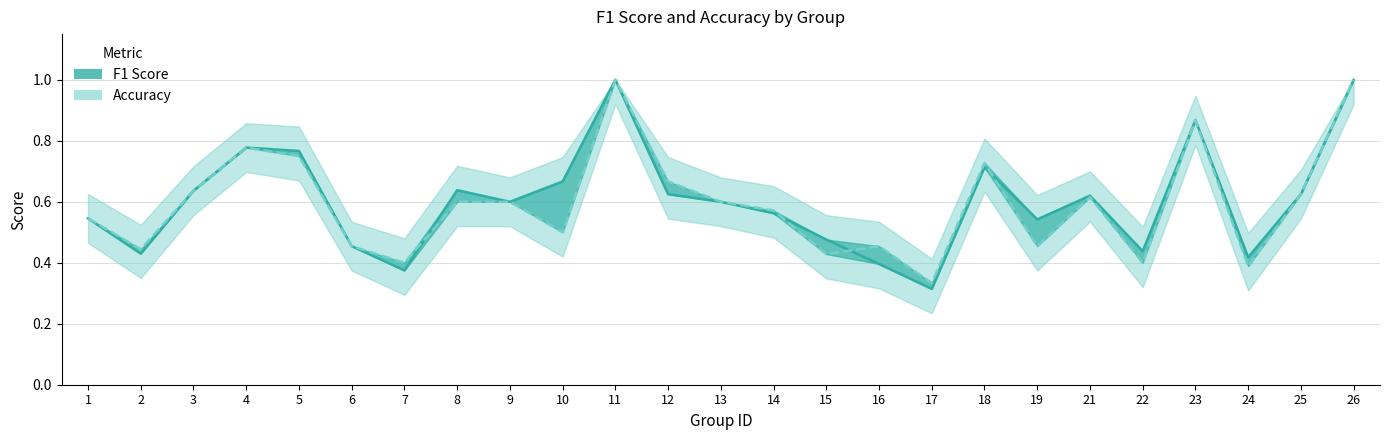

Where do accuracy and f1 first cross each other?

7 and 8